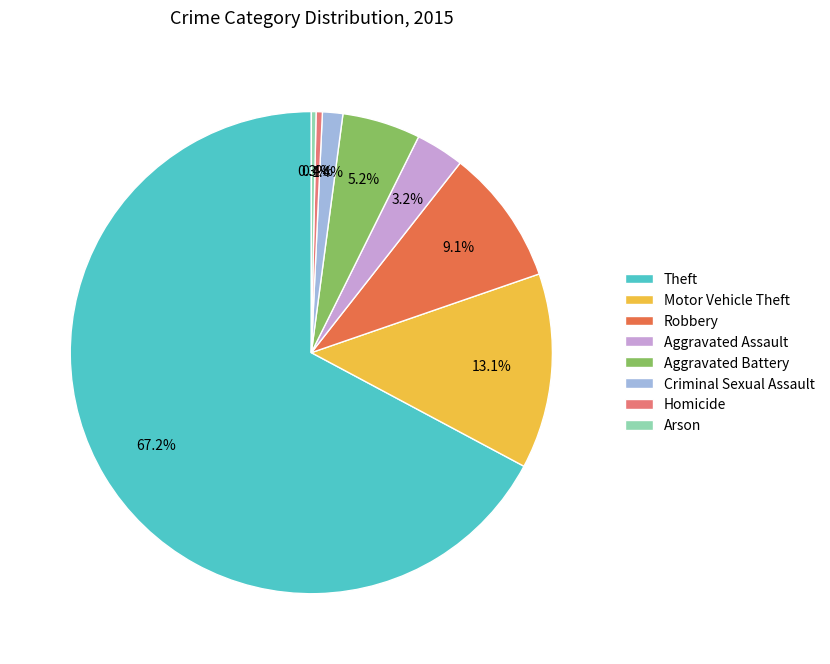

Is it true that Homicide is 0% of the pie?

True